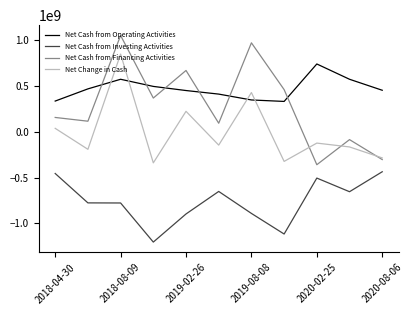

Which series has the largest total across all categories?

Net Cash from Operating Activities